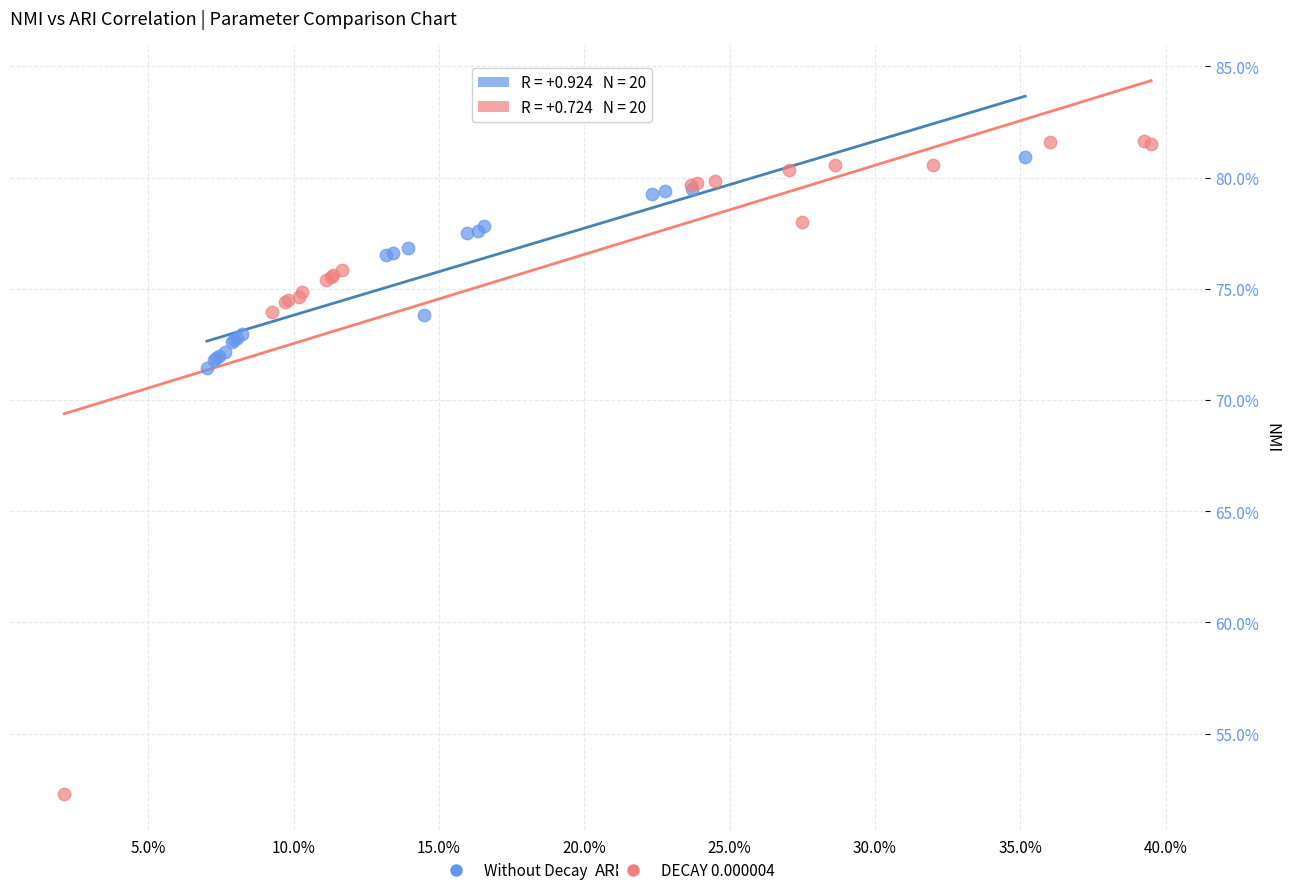

Which series contains the lowest Y value?

DECAY 0.000004